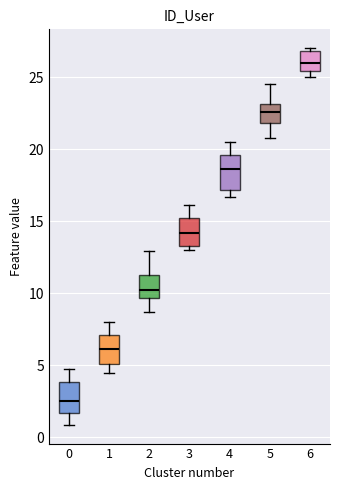

Which box has the lowest median line?

0